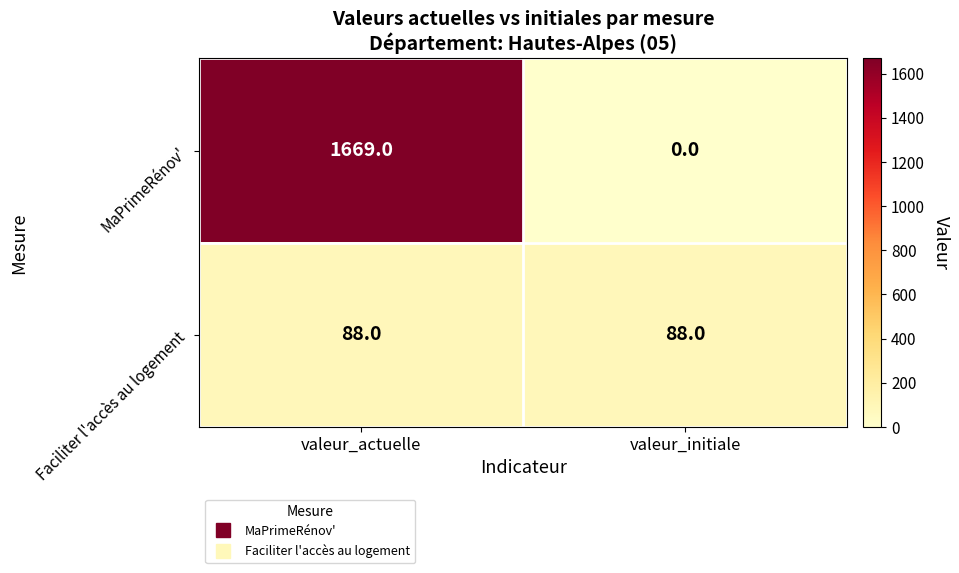

Reading left to right, list all the values displayed in this chart.

MaPrimeRénov': 1669	0
Faciliter l'accès au logement: 88	88